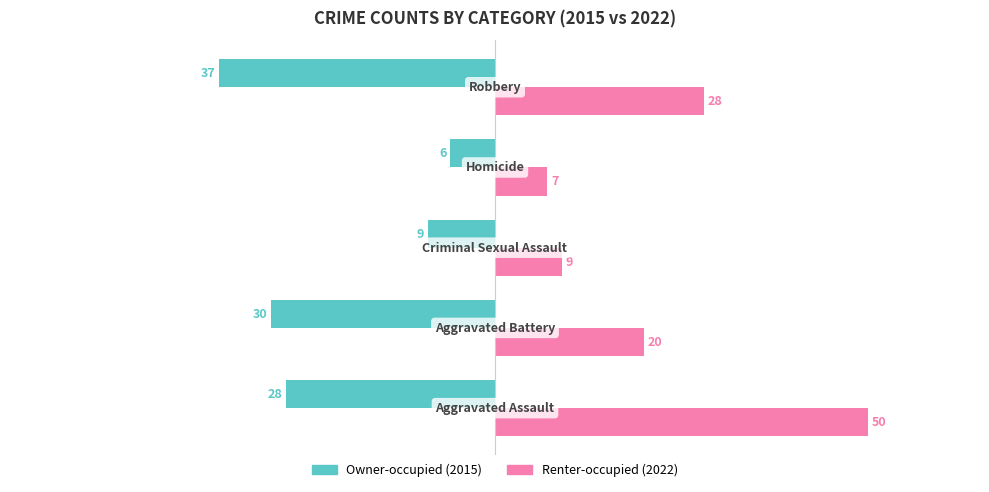

What is the minimum value shown in the chart?

-37